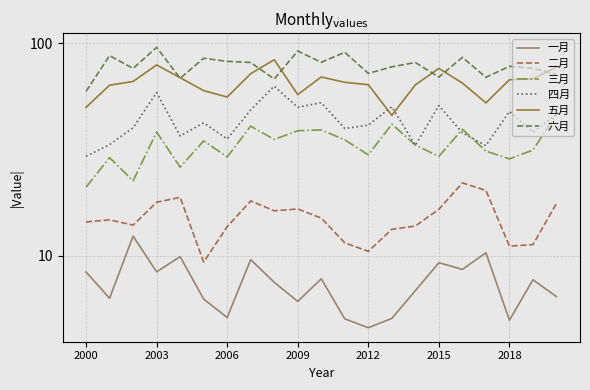

At how many categories does at least one series exceed 75?

17